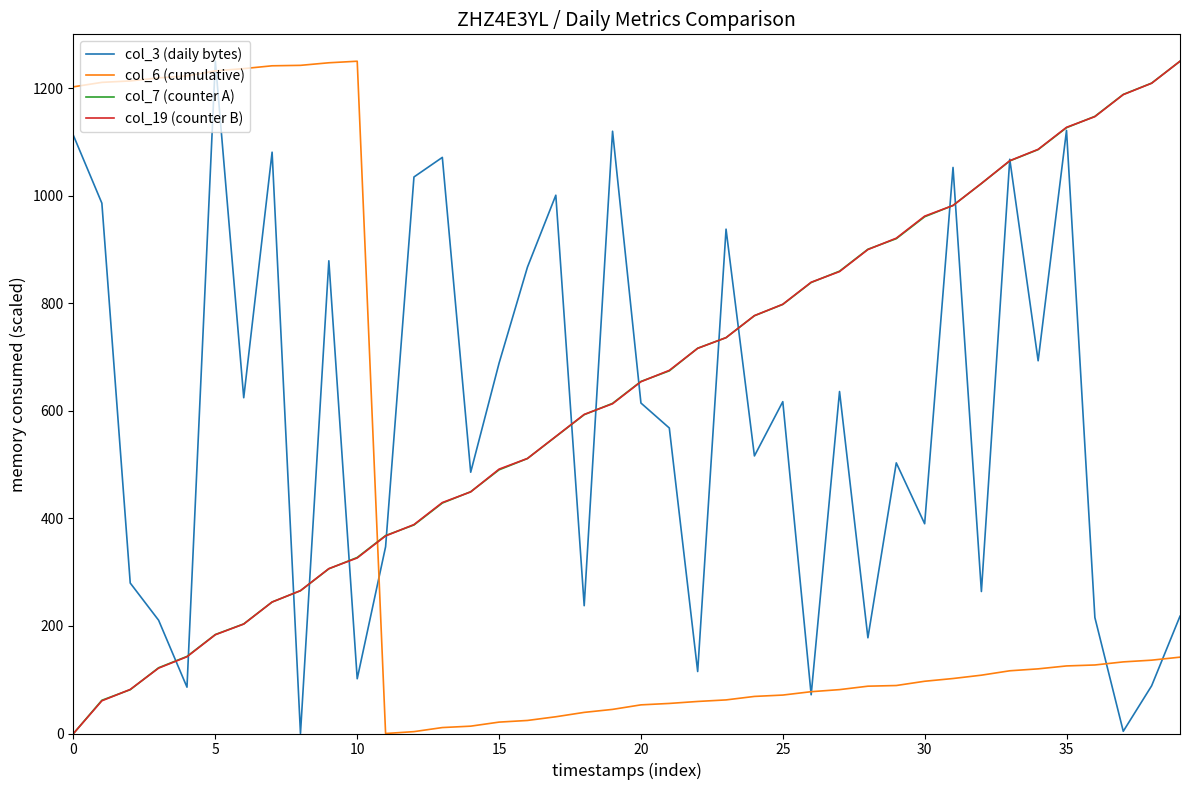

After their last crossing, which series has the higher values: col_6 (cumulative) or col_7 (counter A)?

col_7 (counter A)